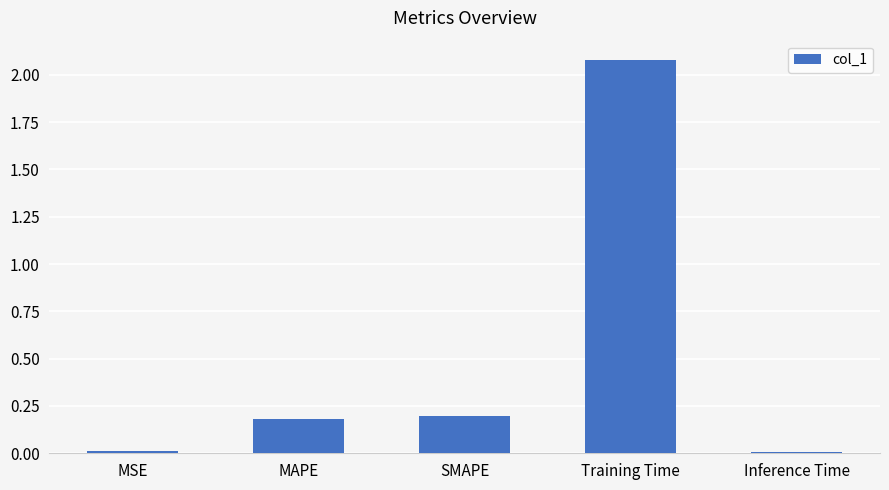

Where is the data nearest to the value 1?

SMAPE